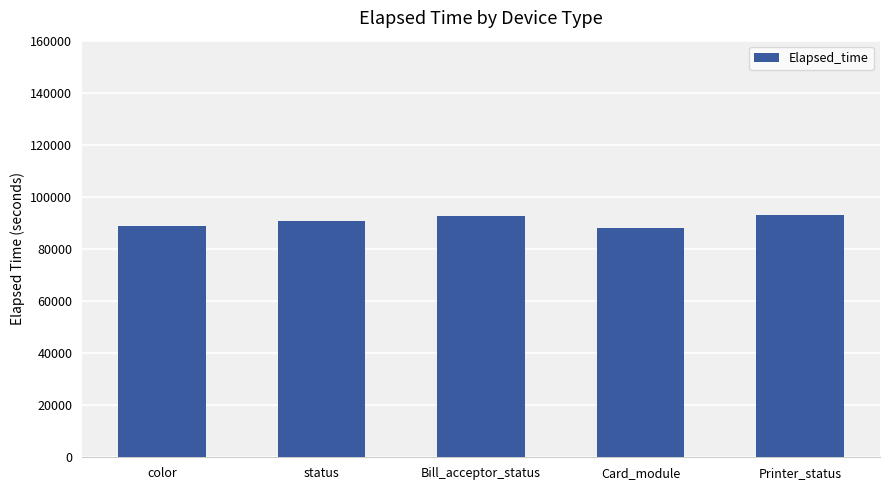

What is the label of the 2nd bar from the left?

status